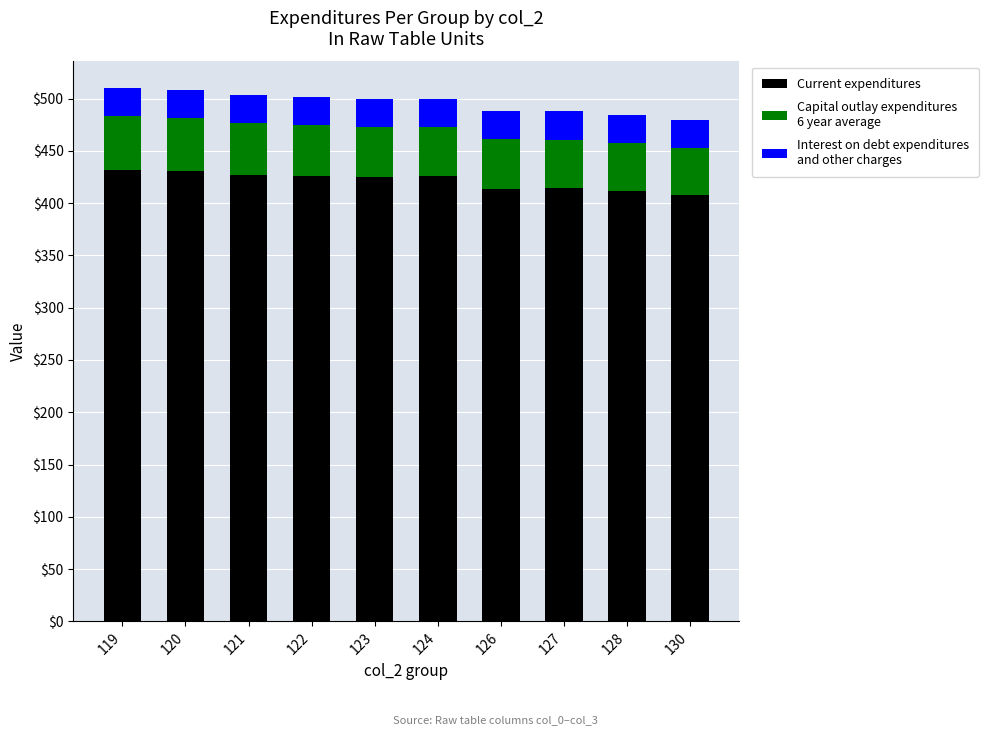

What is the total value across all series at 122?

501.8